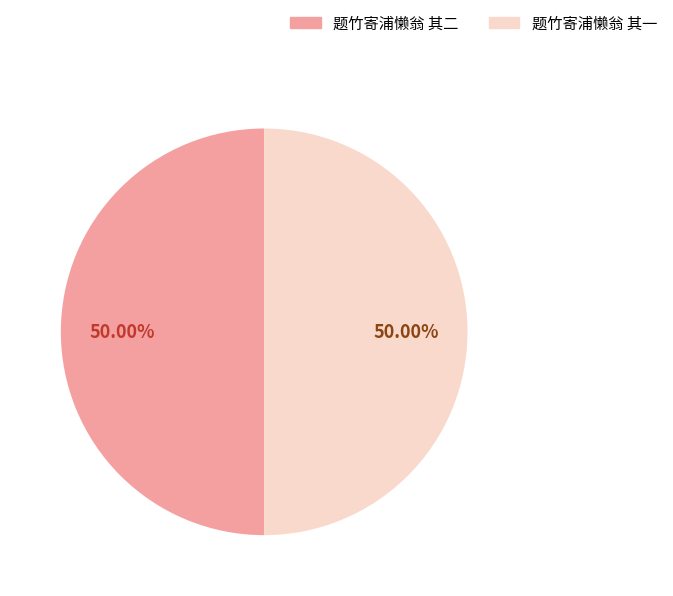

Combined, do 题竹寄浦懒翁 其一 and 题竹寄浦懒翁 其二 account for over 50%?

Yes